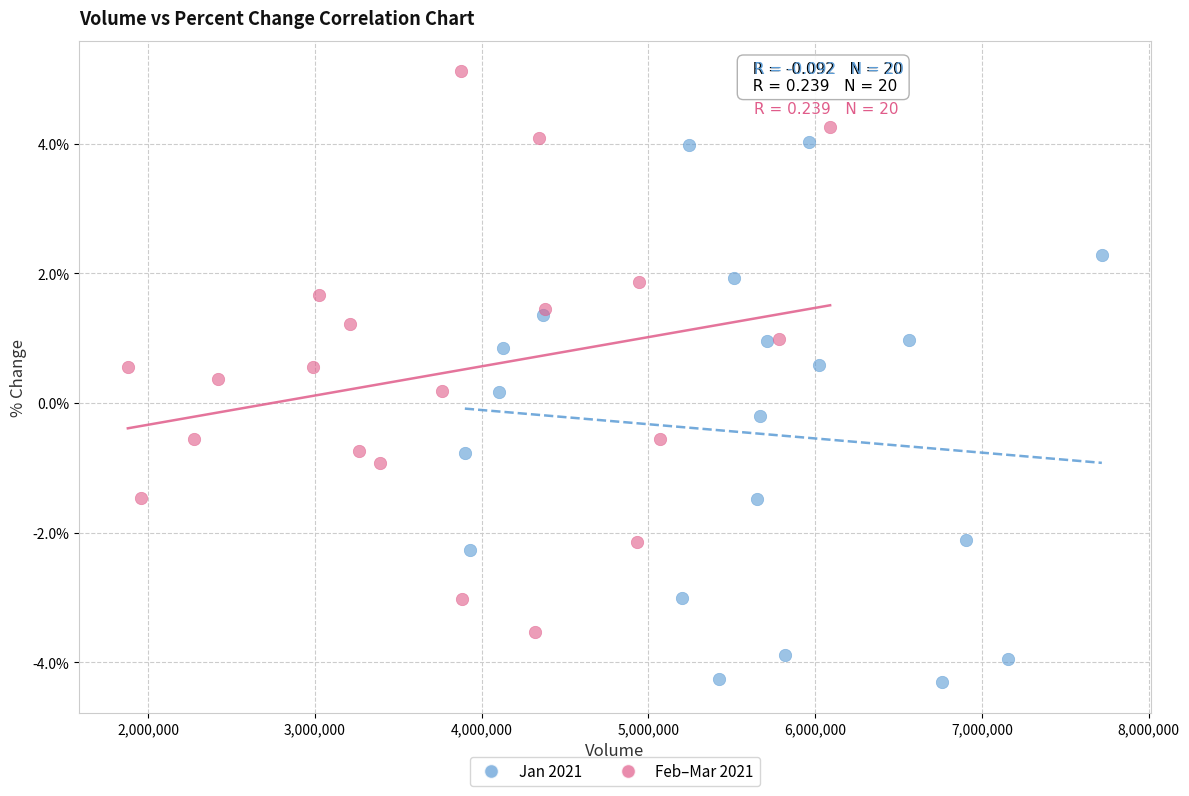

Which series contains the lowest Y value?

Jan 2021